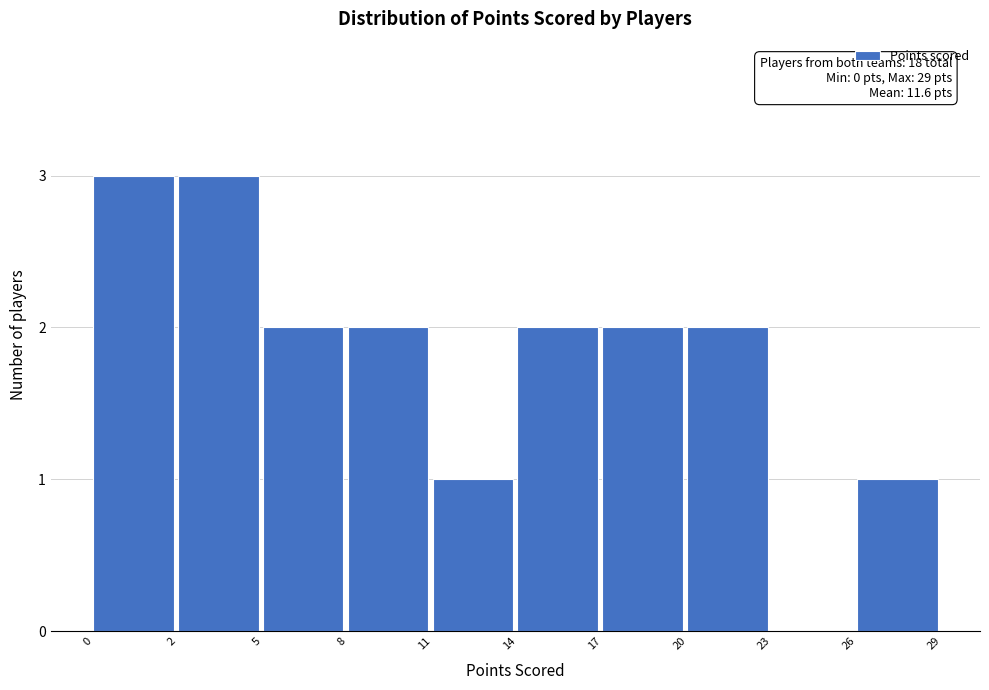

Reading right to left, what are all the values shown in this chart?

26=1	23=0	20=2	17=2	14=2	11=1	8=2	5=2	2=3	0=3